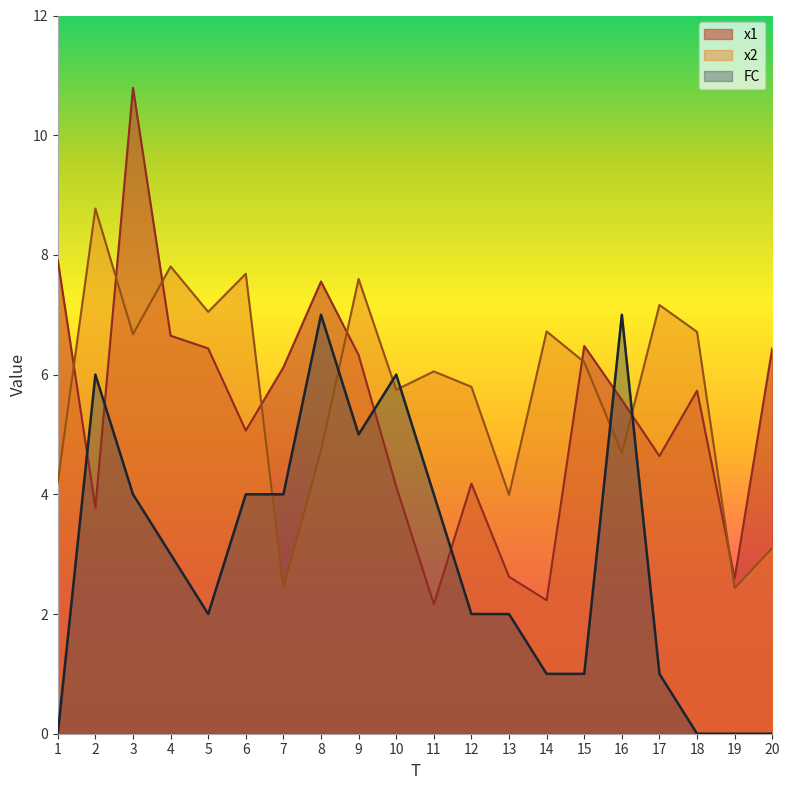

What is the average value of the x2 series?

5.8